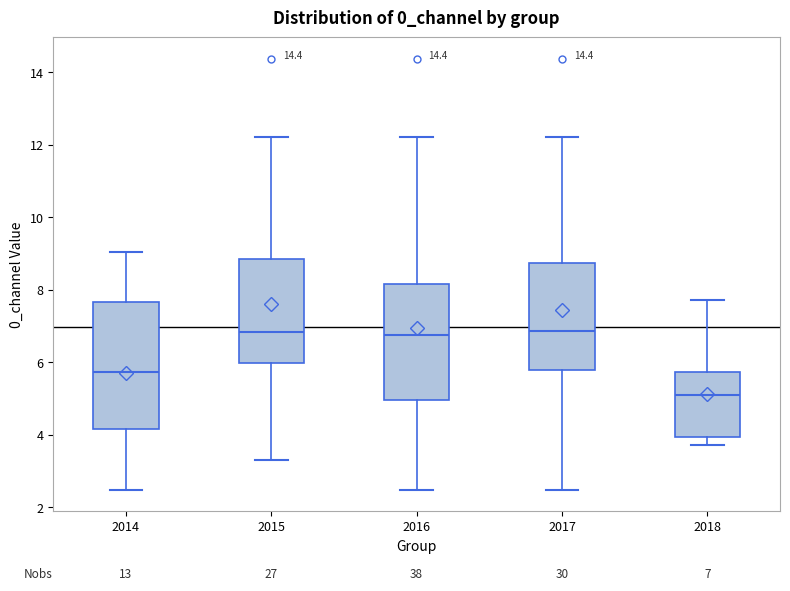

Which box has the lowest median line?

2018